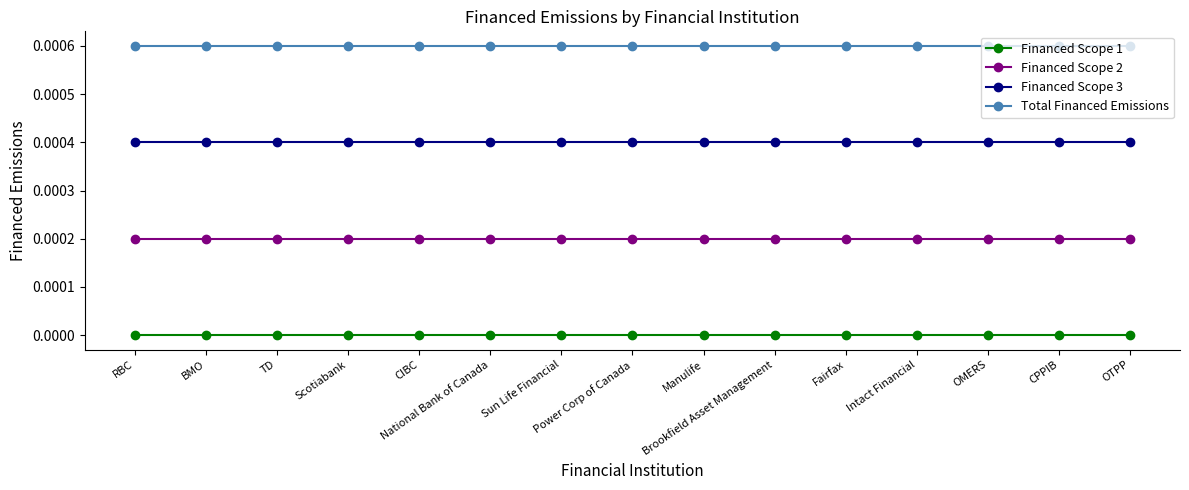

True or false: Total Financed Emissions and Financed Scope 3 cross at least once.

False